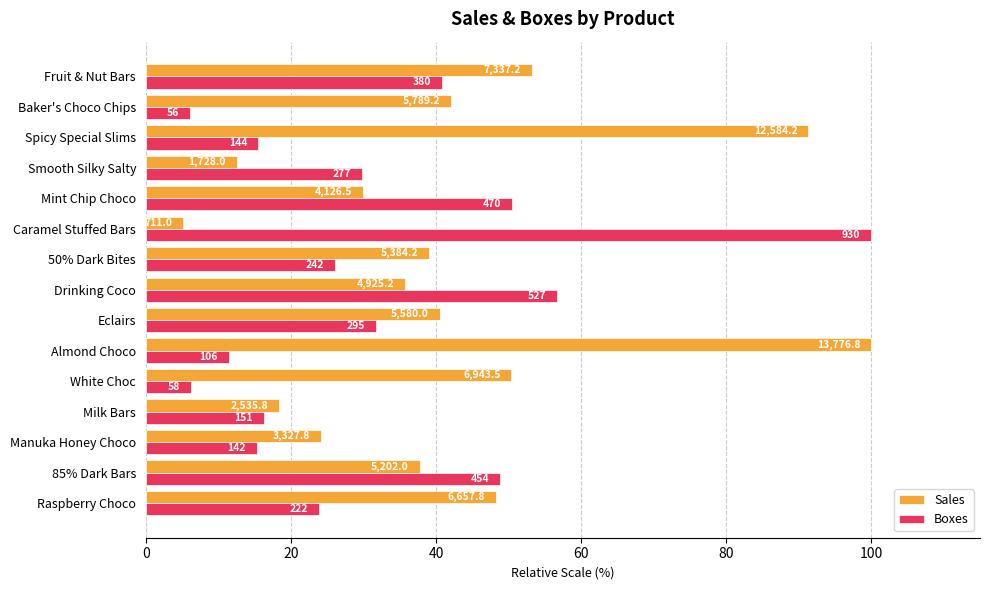

What position from the right is Mint Chip Choco?

5